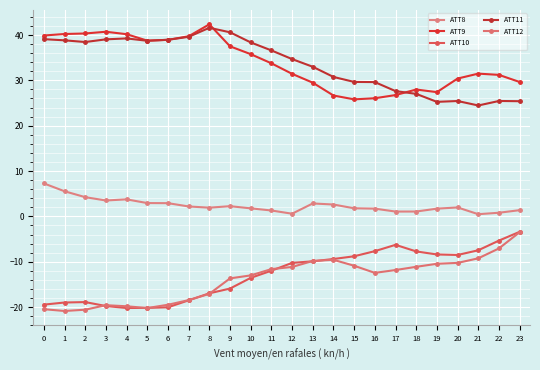

How many data points does each series have?

24